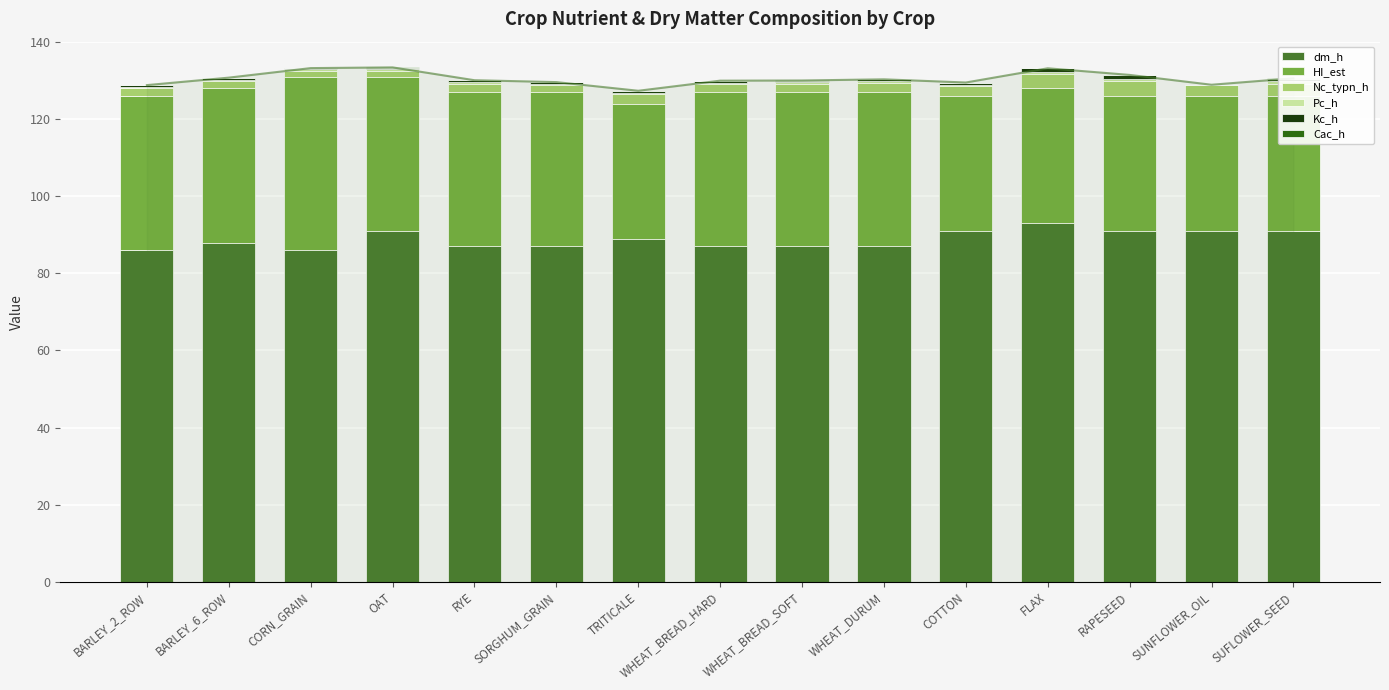

What is the sum of the Pc_h values at SORGHUM_GRAIN and SUNFLOWER_OIL?

0.3